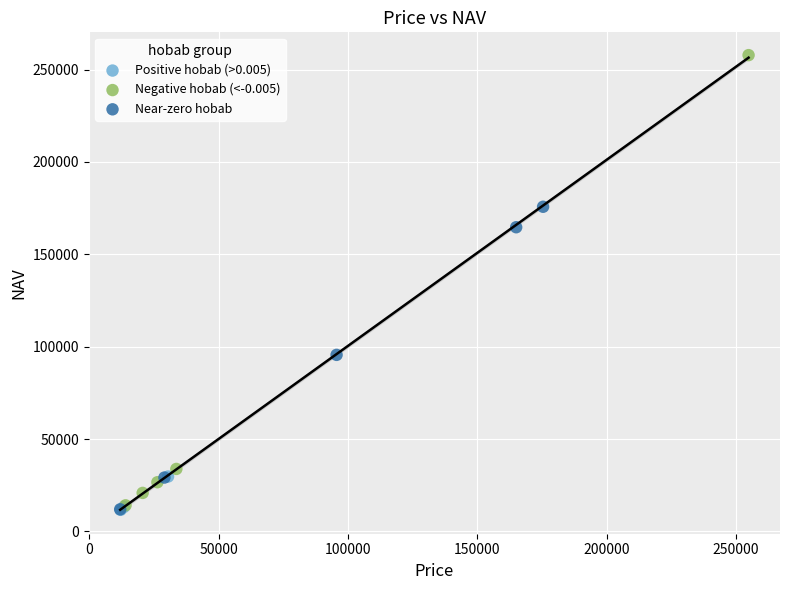

Which series contains the highest Y value?

Negative hobab (<-0.005)